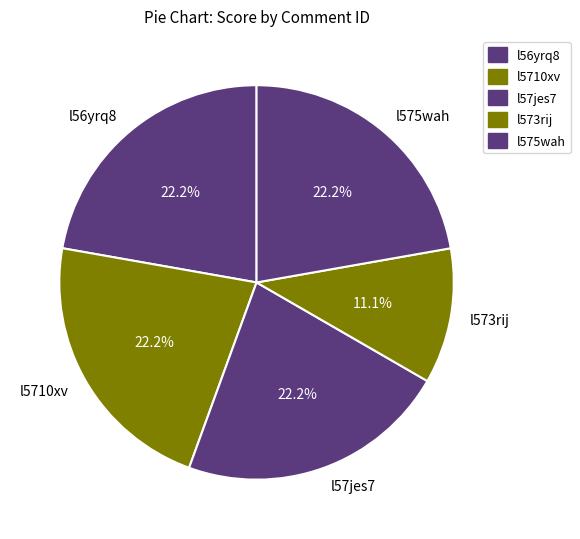

The l57jes7 slice represents 9% of the pie. True or false?

False